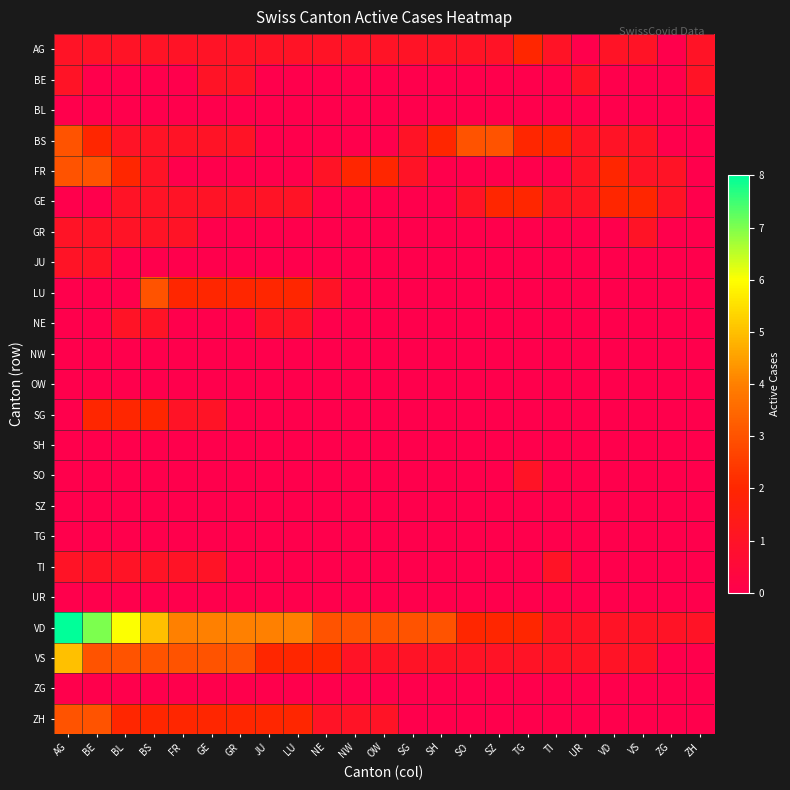

Which series has the largest total across all categories?

VD